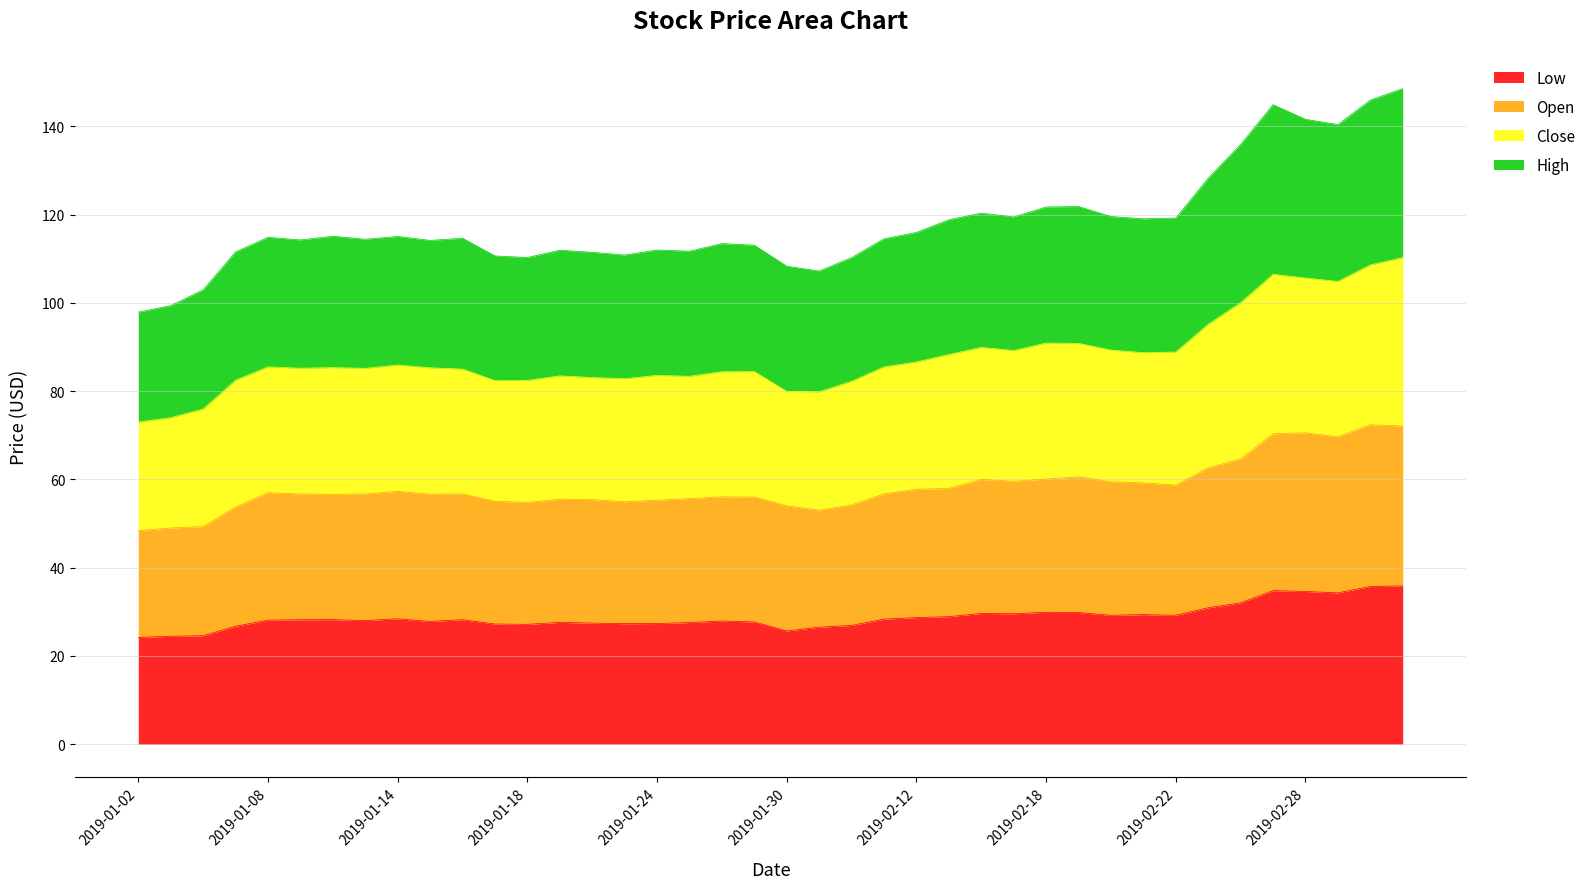

Is the value of close at 2019-03-05 greater than the value of high at 2019-01-11?

Yes